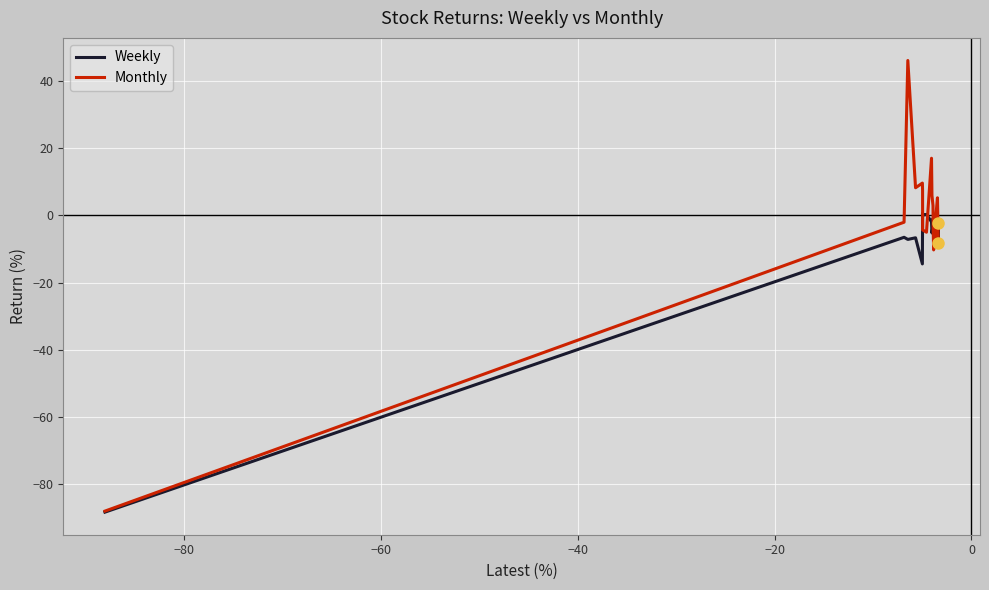

How many lines are shown in the chart?

2